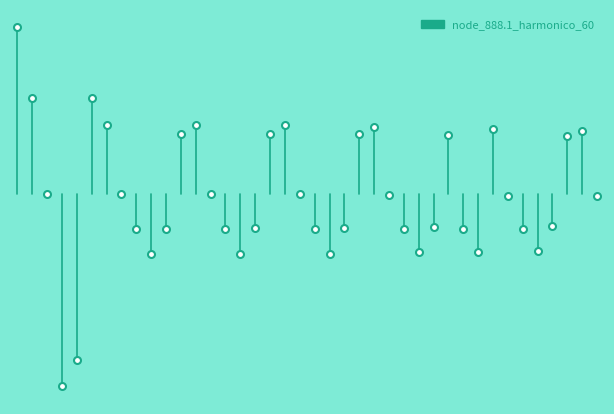

Rank the categories by value from highest to lowest.

0, 5, 1, 6, 12, 18, 24, 32, 38, 11, 17, 23, 29, 37, 7, 2, 13, 19, 25, 33, 39, 36, 28, 22, 16, 10, 8, 14, 20, 30, 26, 34, 35, 31, 27, 21, 15, 9, 4, 3